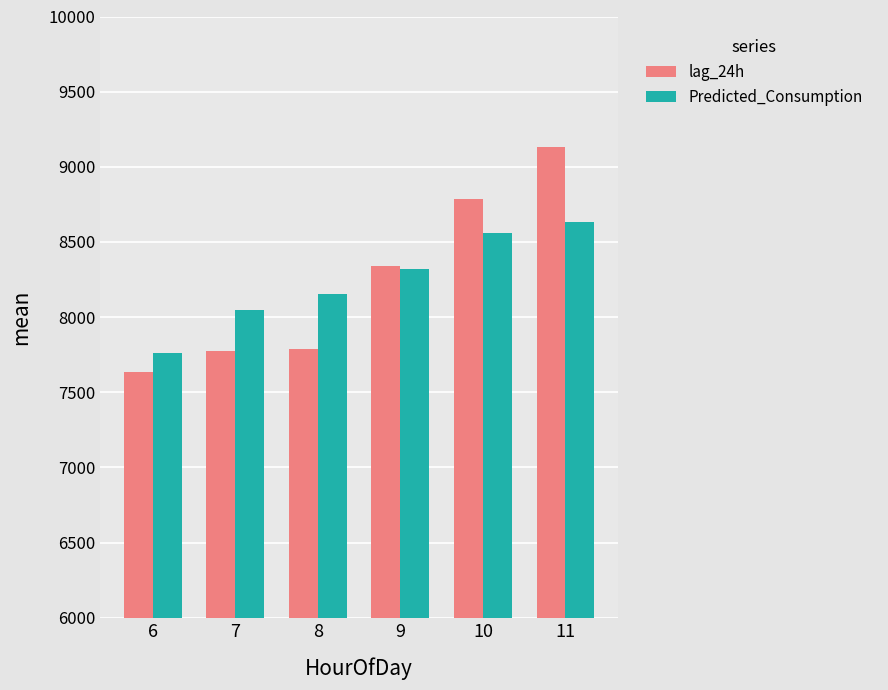

Between 8 and 11, which series saw the biggest shift?

lag_24h